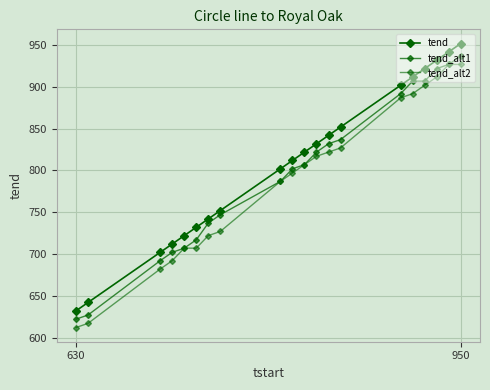

How many values in the tend series are below 822?

10